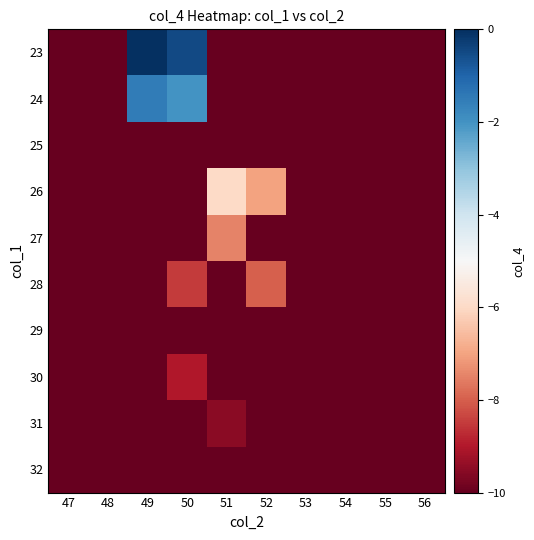

Reading left to right, list all the values displayed in this chart.

23: 47=-10.0	48=-10.0	49=0.0	50=-0.5	51=-10.0	52=-10.0	53=-10.0	54=-10.0	55=-10.0	56=-10.0
24: 47=-10.0	48=-10.0	49=-1.5	50=-2.0	51=-10.0	52=-10.0	53=-10.0	54=-10.0	55=-10.0	56=-10.0
25: 47=-10.0	48=-10.0	49=-10.0	50=-10.0	51=-10.0	52=-10.0	53=-10.0	54=-10.0	55=-10.0	56=-10.0
26: 47=-10.0	48=-10.0	49=-10.0	50=-10.0	51=-6.0	52=-7.0	53=-10.0	54=-10.0	55=-10.0	56=-10.0
27: 47=-10.0	48=-10.0	49=-10.0	50=-10.0	51=-7.5	52=-10.0	53=-10.0	54=-10.0	55=-10.0	56=-10.0
28: 47=-10.0	48=-10.0	49=-10.0	50=-8.5	51=-10.0	52=-8.0	53=-10.0	54=-10.0	55=-10.0	56=-10.0
29: 47=-10.0	48=-10.0	49=-10.0	50=-10.0	51=-10.0	52=-10.0	53=-10.0	54=-10.0	55=-10.0	56=-10.0
30: 47=-10.0	48=-10.0	49=-10.0	50=-9.0	51=-10.0	52=-10.0	53=-10.0	54=-10.0	55=-10.0	56=-10.0
31: 47=-10.0	48=-10.0	49=-10.0	50=-10.0	51=-9.5	52=-10.0	53=-10.0	54=-10.0	55=-10.0	56=-10.0
32: 47=-10.0	48=-10.0	49=-10.0	50=-10.0	51=-10.0	52=-10.0	53=-10.0	54=-10.0	55=-10.0	56=-10.0